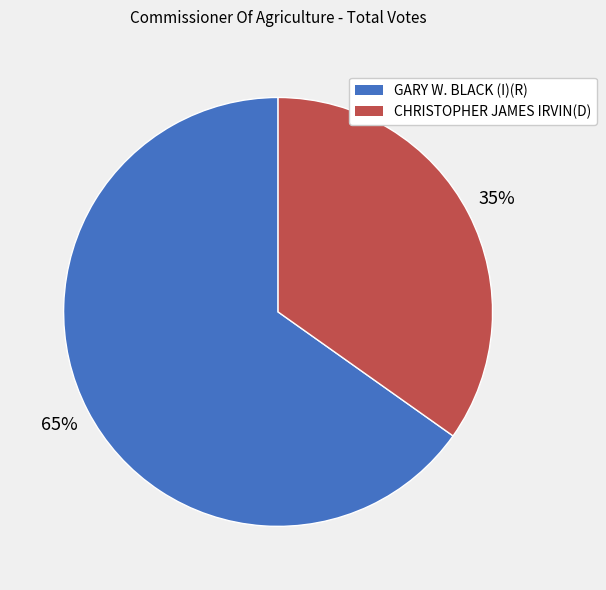

To the nearest percent, what is the difference between the CHRISTOPHER JAMES IRVIN(D) and GARY W. BLACK (I)(R) slice percentages?

30%